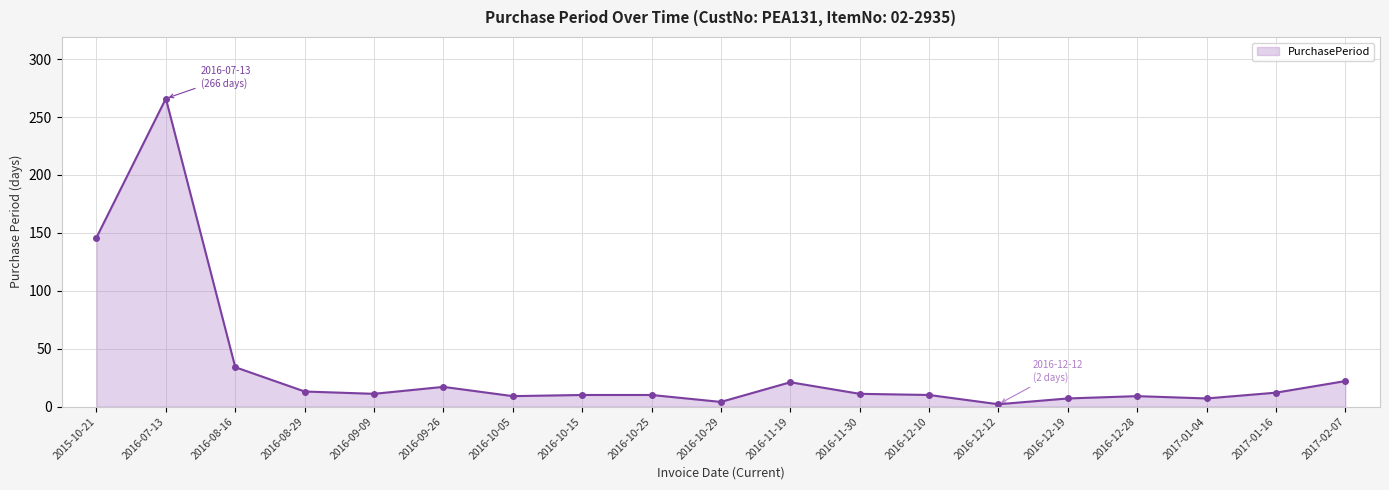

How many categories are shown in the chart?

19